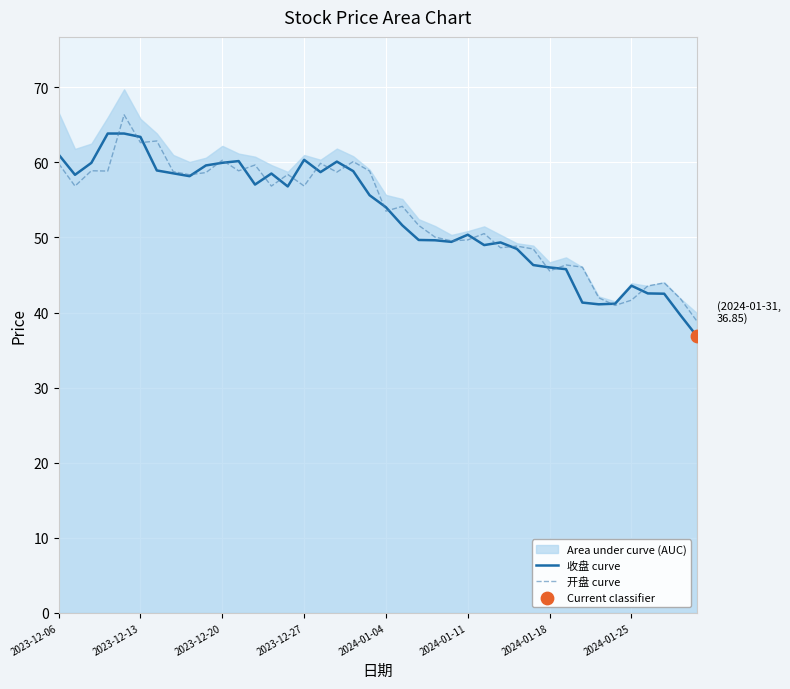

What is the minimum value for 收盘 curve?

36.9